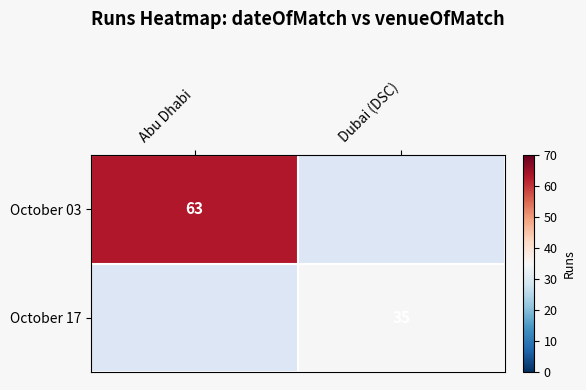

At how many categories does at least one series exceed 48?

1